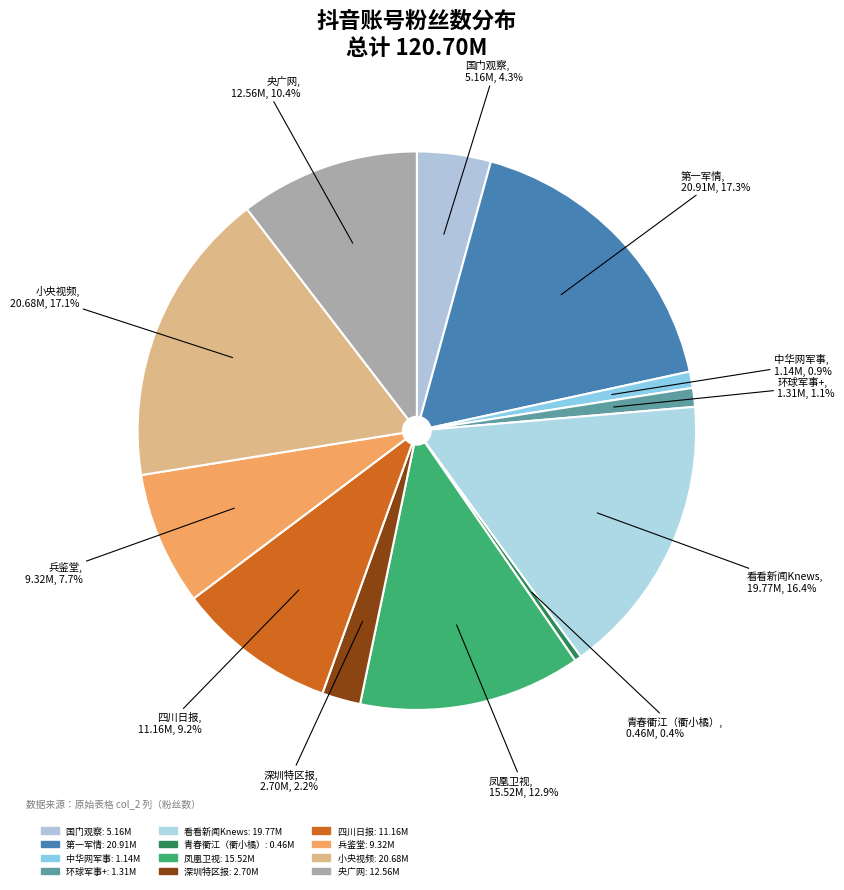

Approximately how many times larger is the value at 小央视频 compared to 中华网军事?

18.1